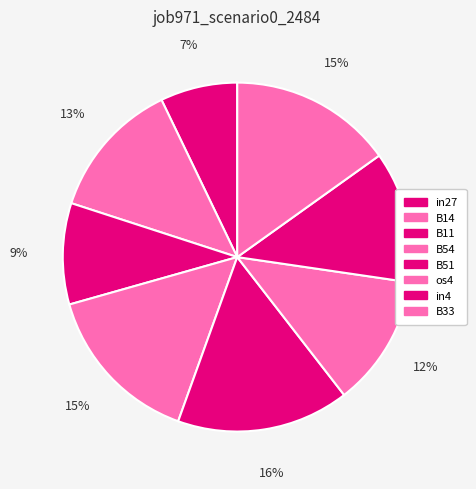

To the nearest percent, what is the combined percentage of B33 and in27?

22%